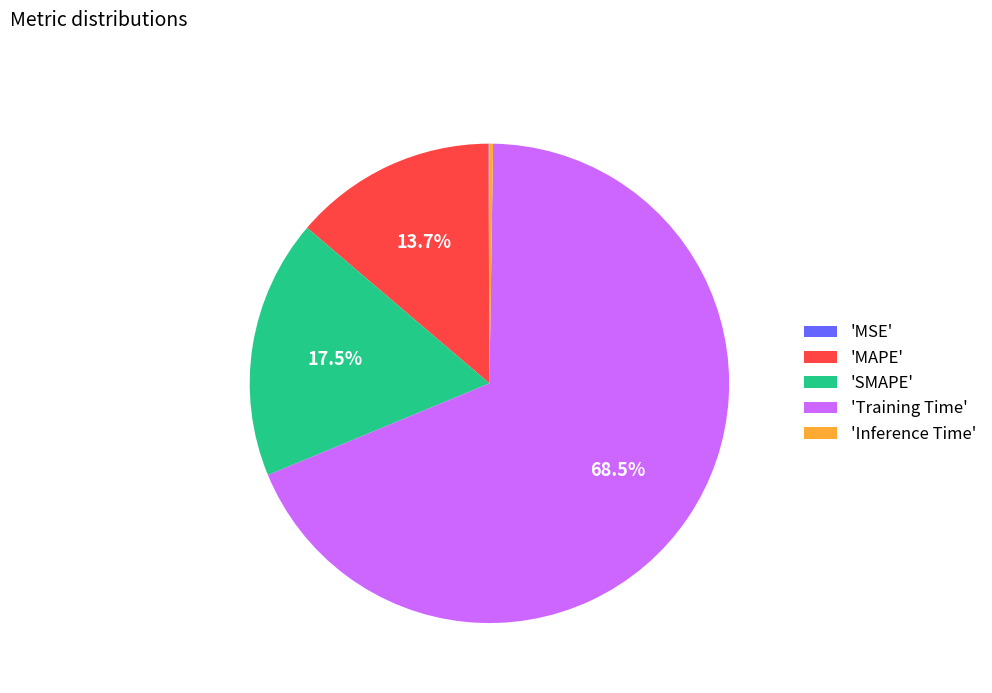

What is the largest slice in the pie chart?

'Training Time'